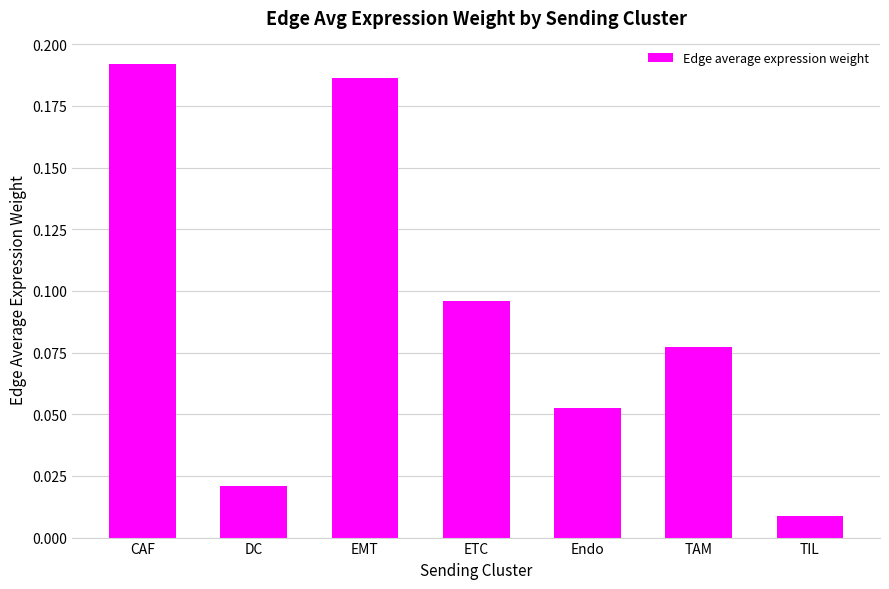

Which label corresponds to the smallest value in the chart?

TIL